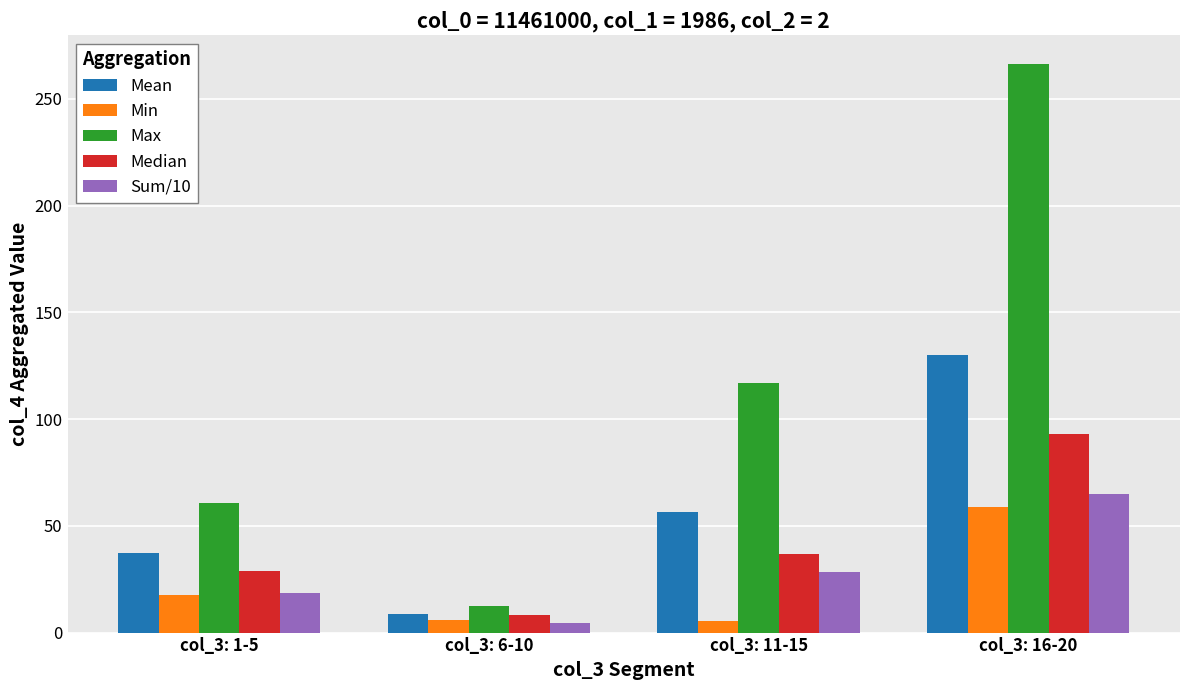

What is the value of the Median bar at the 1st from the left?

28.9